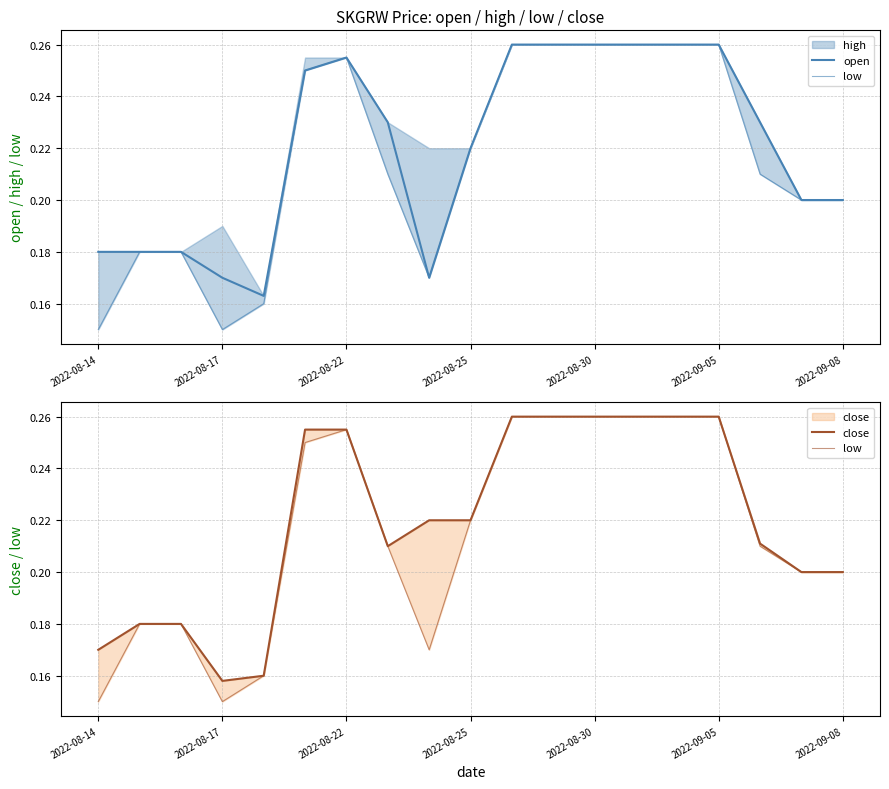

What is the difference between the maximum and second lowest values in the open series?

0.1